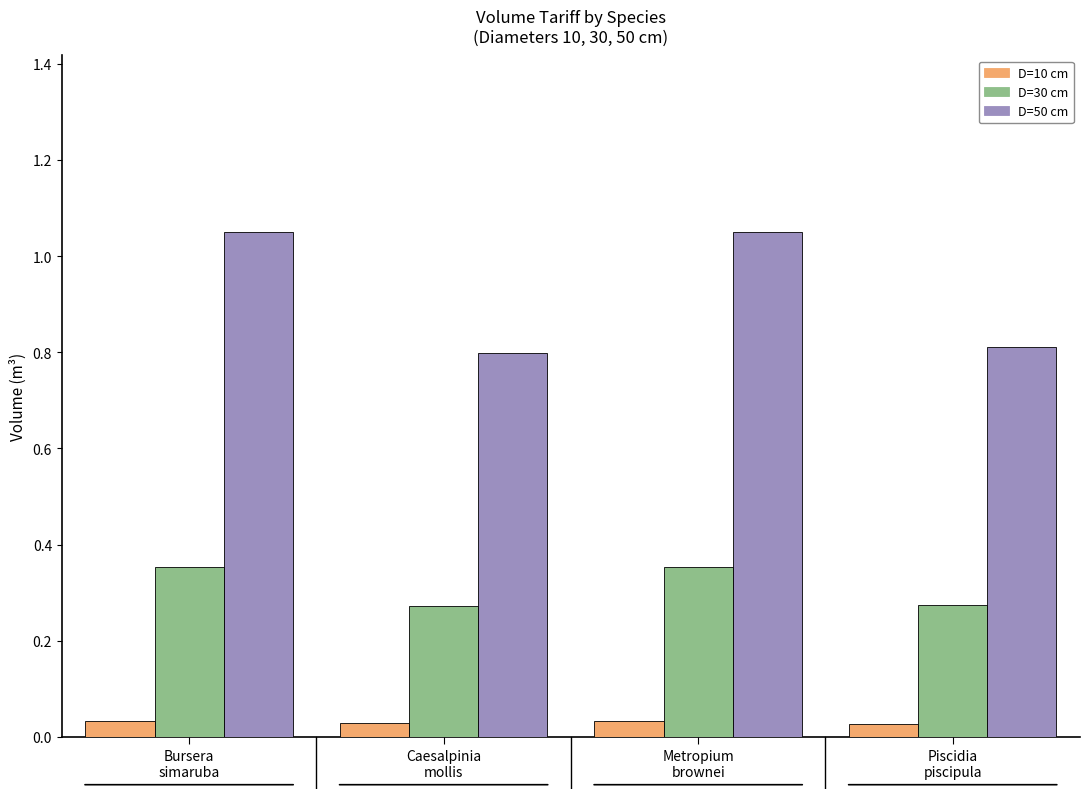

What are all the series names shown in the legend?

D=10 cm, D=30 cm, D=50 cm